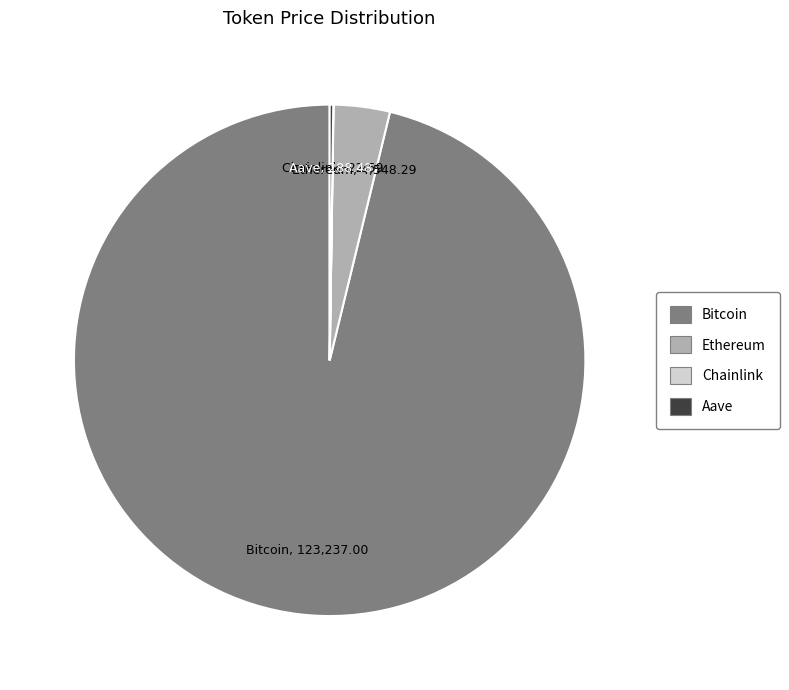

Is there a majority slice in this chart?

Yes